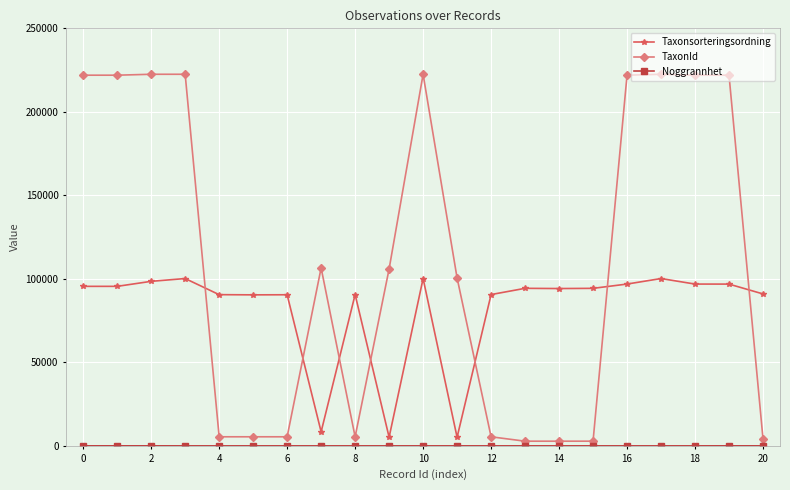

Which series has the widest spread of values?

TaxonId